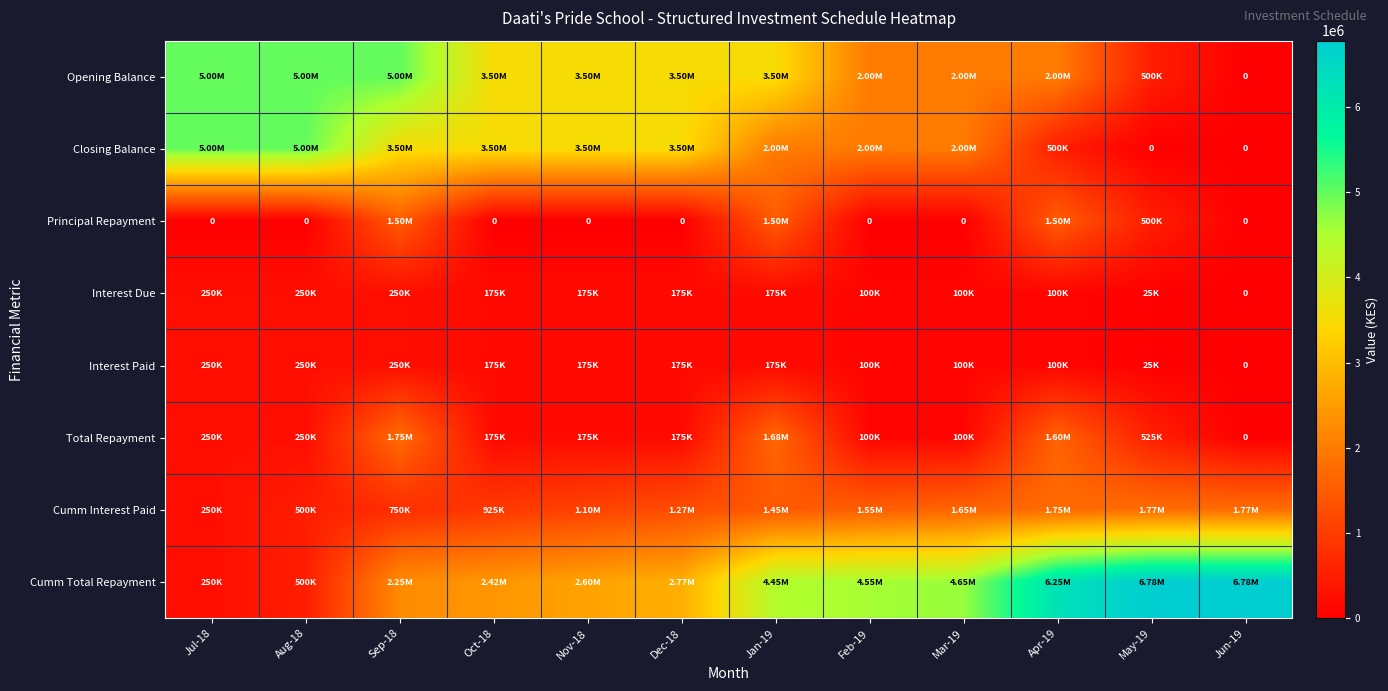

Is the value of Principal Repayment at Jun-19 greater than the value of Interest Paid at Oct-18?

No